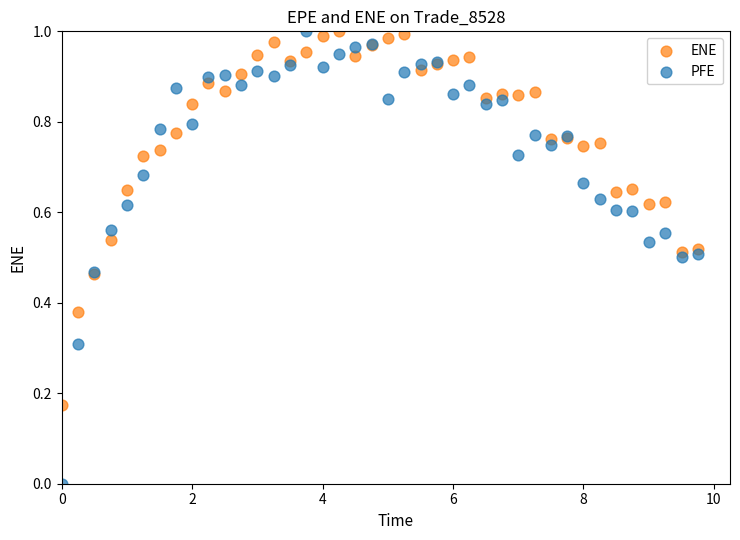

Which series has the widest spread of Y values?

PFE